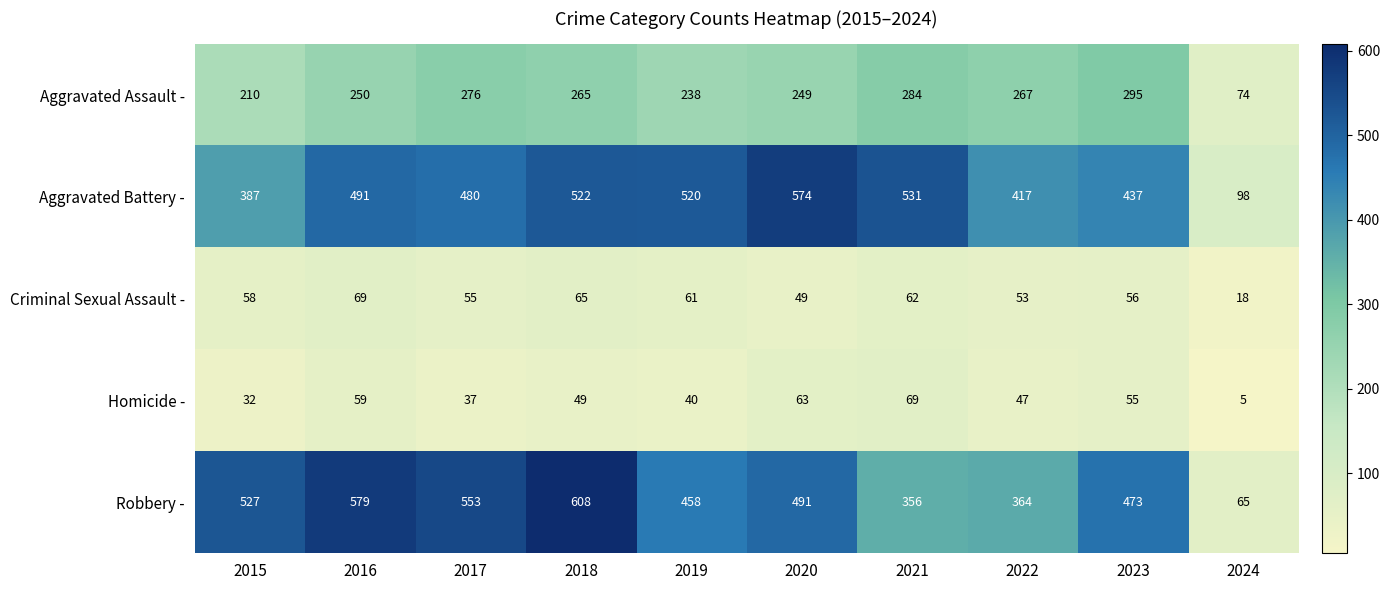

What is the average value of the Criminal Sexual Assault - series?

55